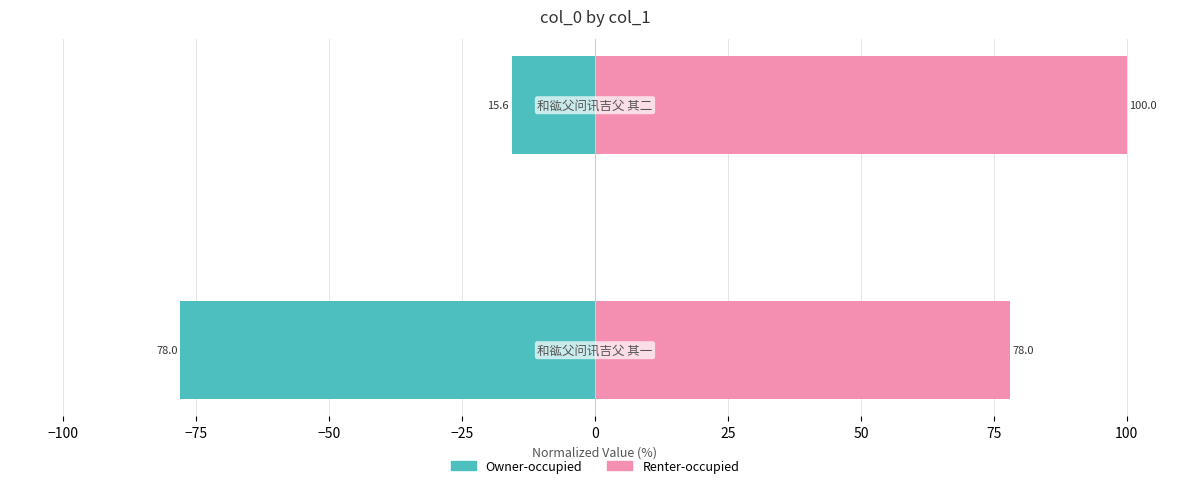

Reading right to left, transcribe all the data shown in this chart.

Owner-occupied: −100=-15.6	−125=-78.0
Renter-occupied: −100=100.0	−125=78.0